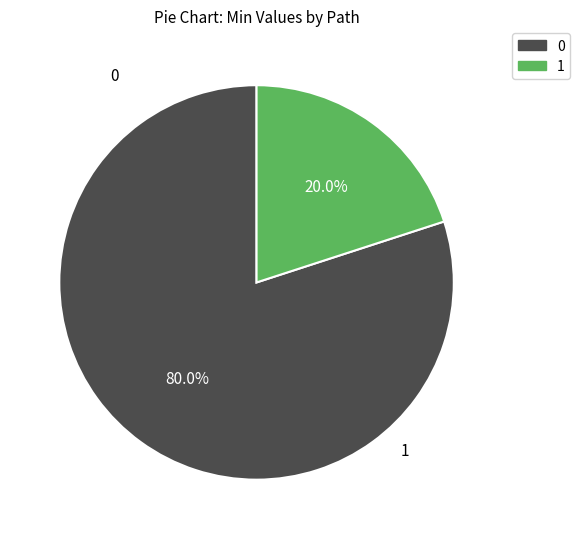

Is there a majority slice in this chart?

Yes